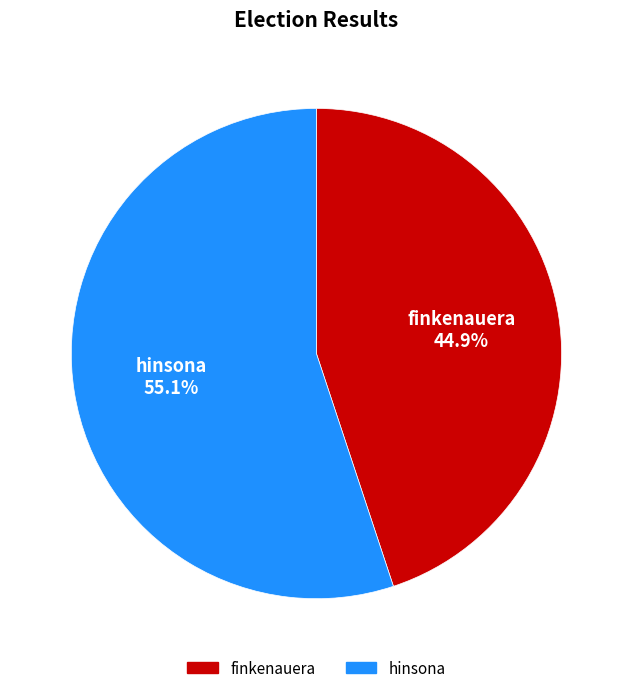

What is the smallest slice in the pie chart?

finkenauera